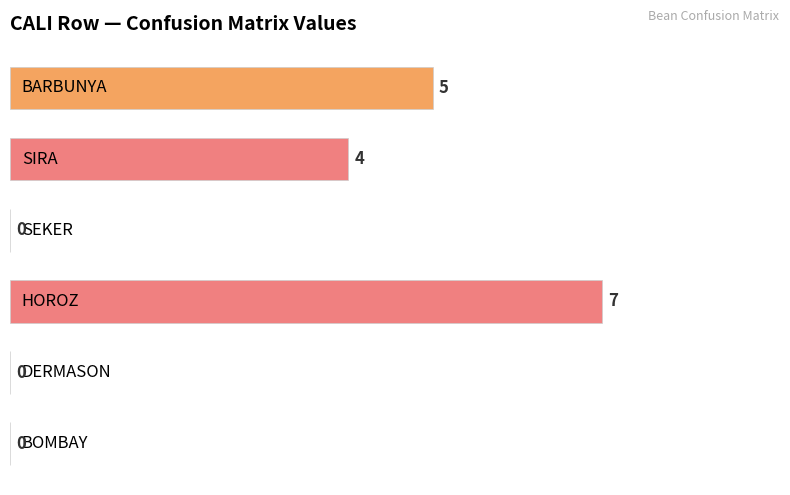

How many values are between 0 and 5?

5